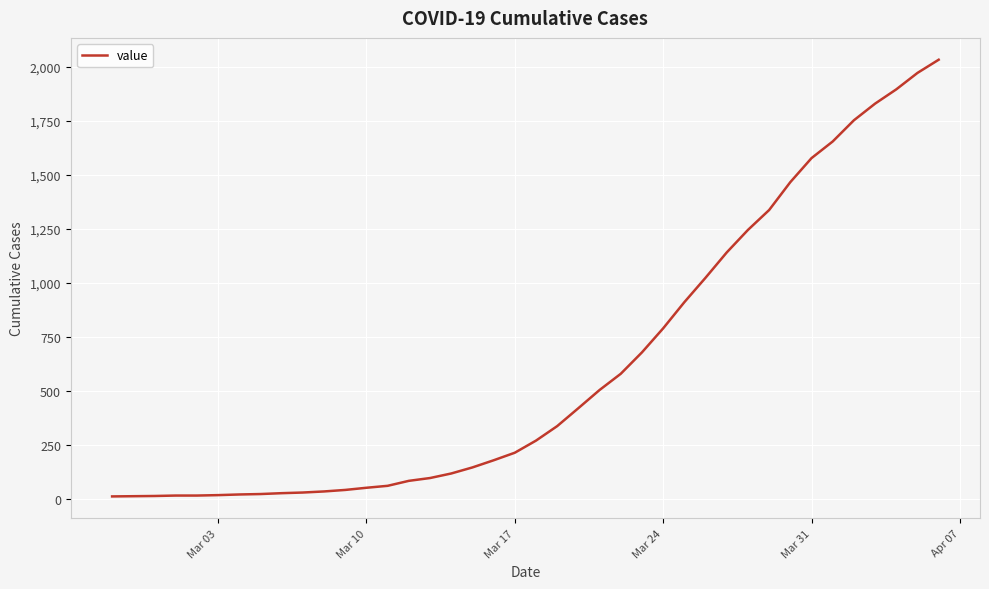

What is the greatest value displayed?

2032